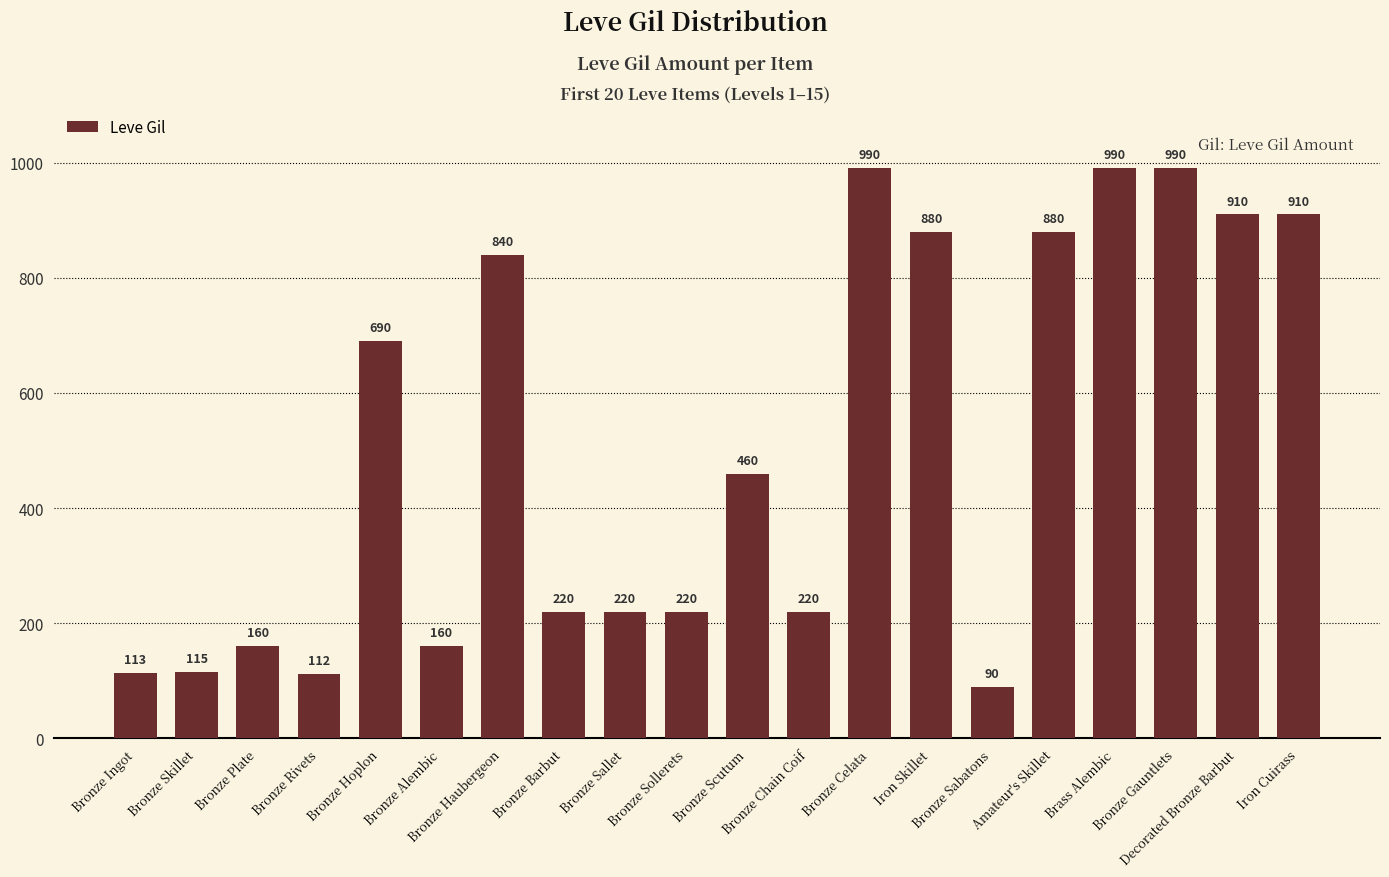

Reading right to left, what are all the values shown in this chart?

910	910	990	990	880	90	880	990	220	460	220	220	220	840	160	690	112	160	115	113